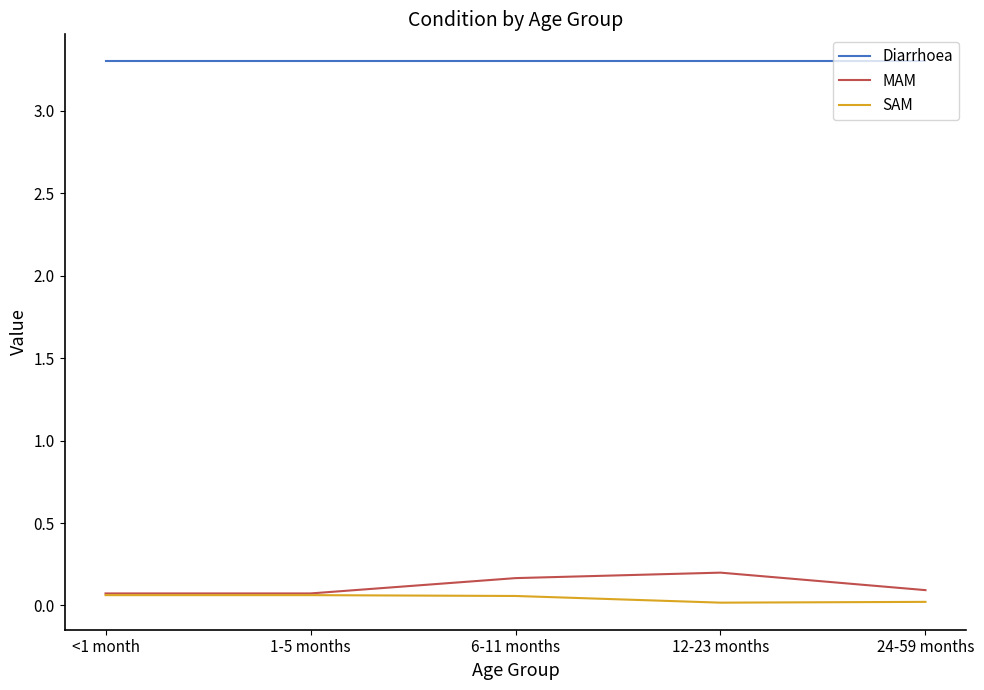

True or false: MAM and Diarrhoea intersect in this chart.

False